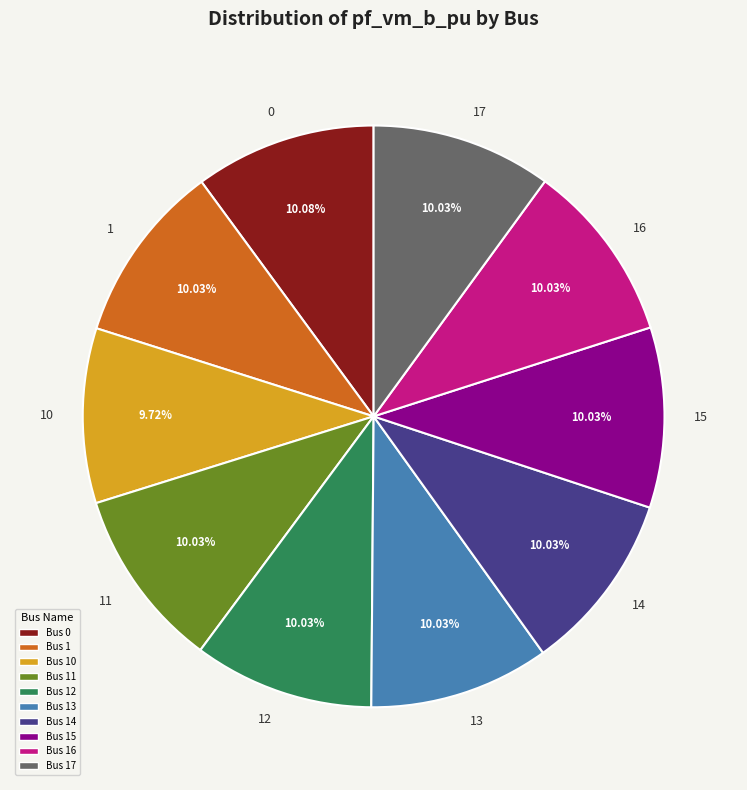

Is there a majority slice in this chart?

No